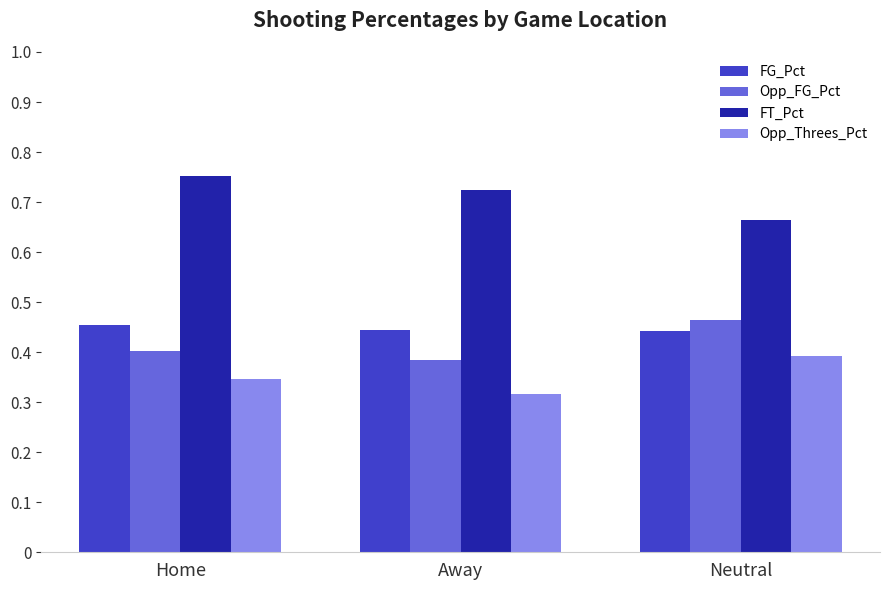

What is the label of the 1st bar from the right?

Neutral